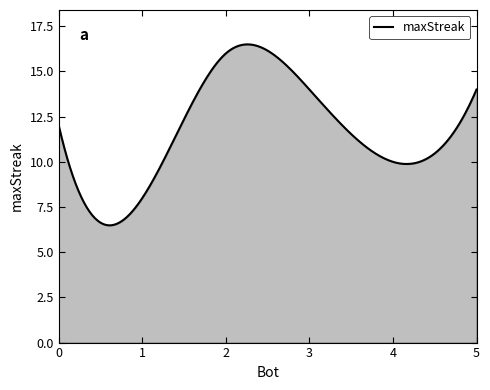

What is the difference between the maximum and minimum values?

10.0